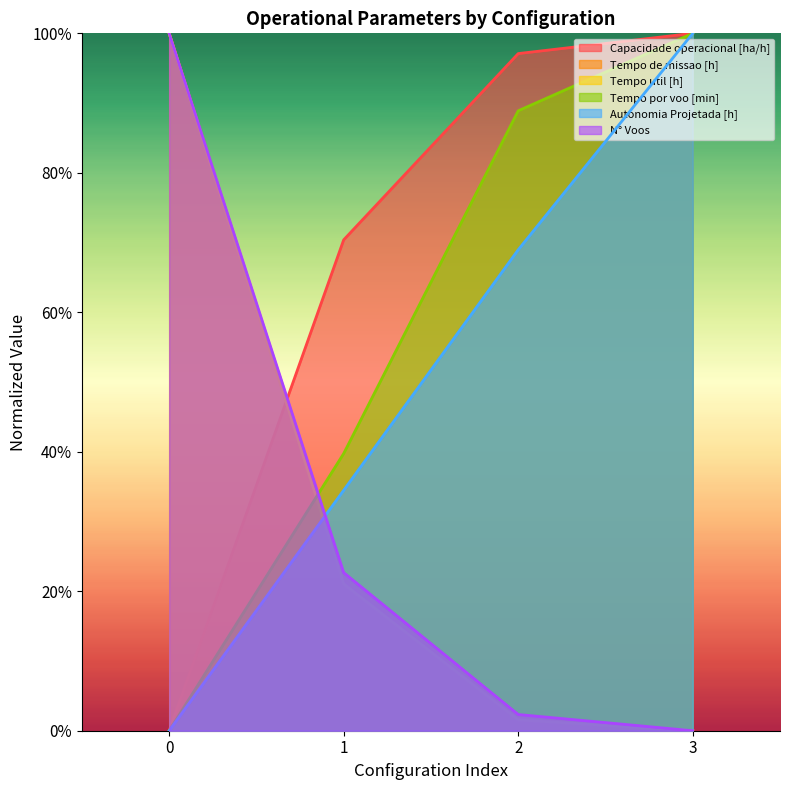

Reading left to right, transcribe all the data shown in this chart.

Capacidade operacional [ha/h]: 0=0.0	1=70.4	2=97.1	3=100.0
Tempo de missao [h]: 0=100.0	1=21.9	2=2.0	3=0.0
Tempo util [h]: 0=100.0	1=21.1	2=1.6	3=0.0
Tempo por voo [min]: 0=0.0	1=39.7	2=88.9	3=100.0
Autonomia Projetada [h]: 0=0.0	1=34.5	2=69.0	3=100.0
N° Voos: 0=100.0	1=22.7	2=2.3	3=0.0